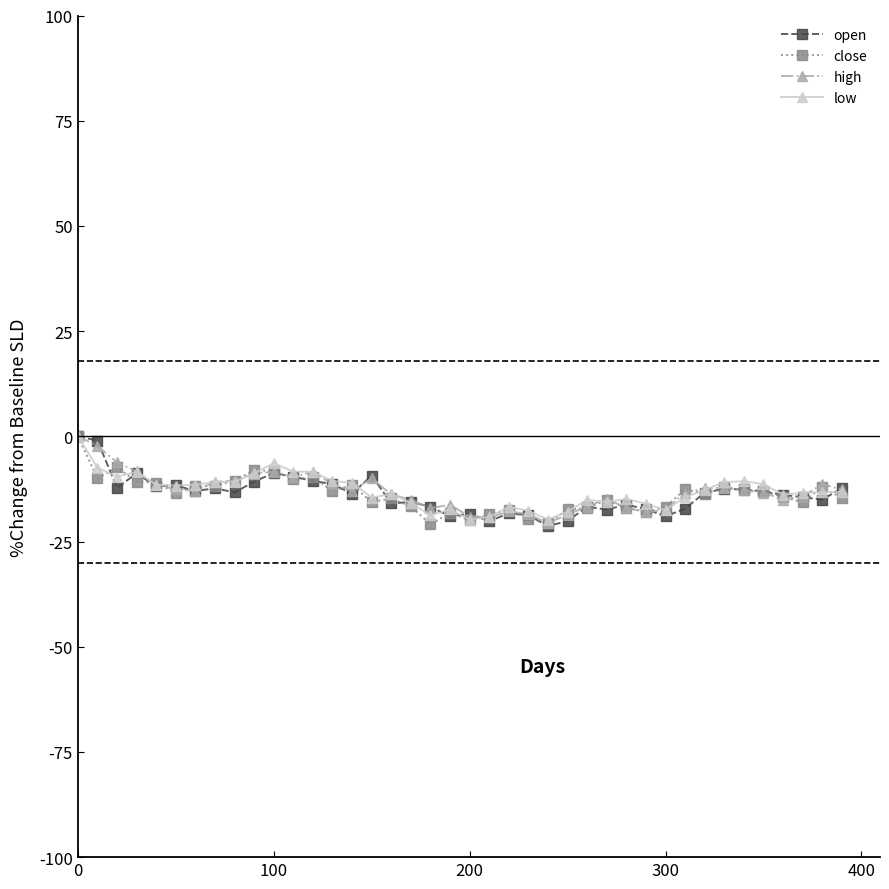

What is the value of the close point at the 12th from the left?

-10.2